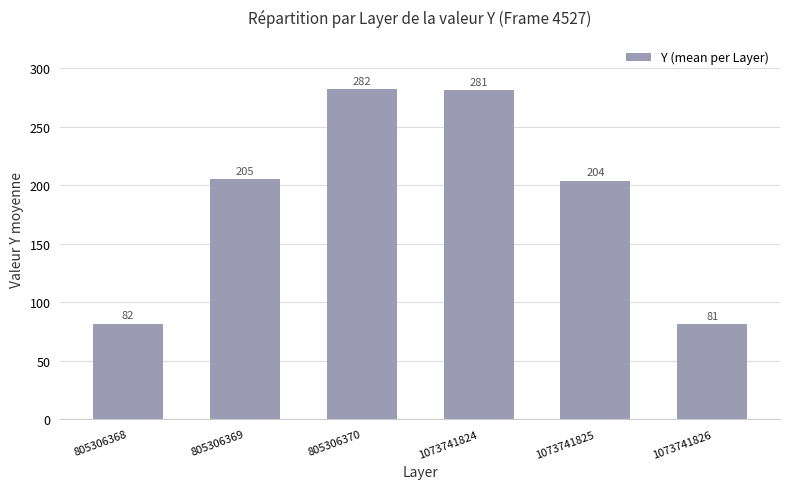

Between 805306368 and 1073741824, which is larger?

1073741824